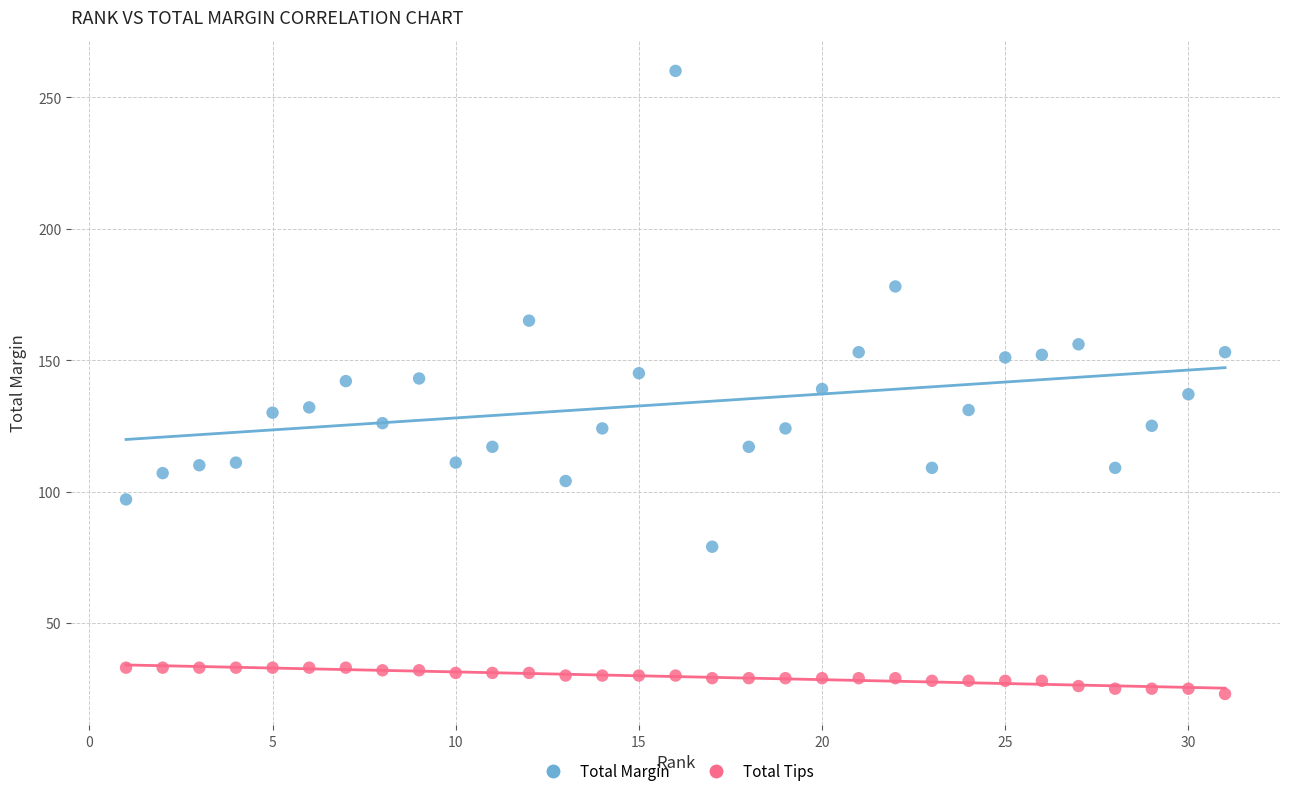

Across all data points, what is the range of X values (max minus min)?

30